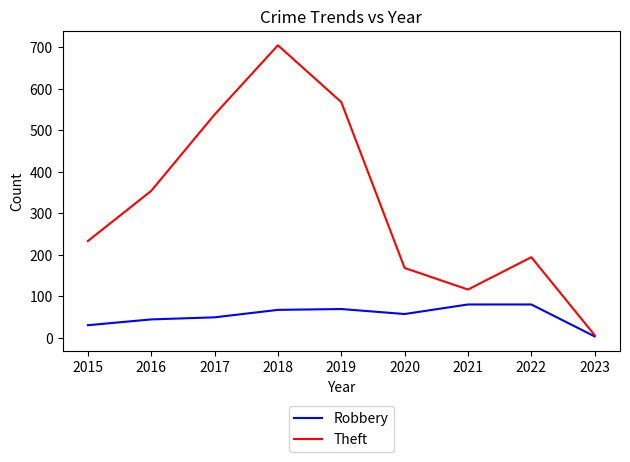

What is the difference between the maximum and minimum values in the Robbery series?

77